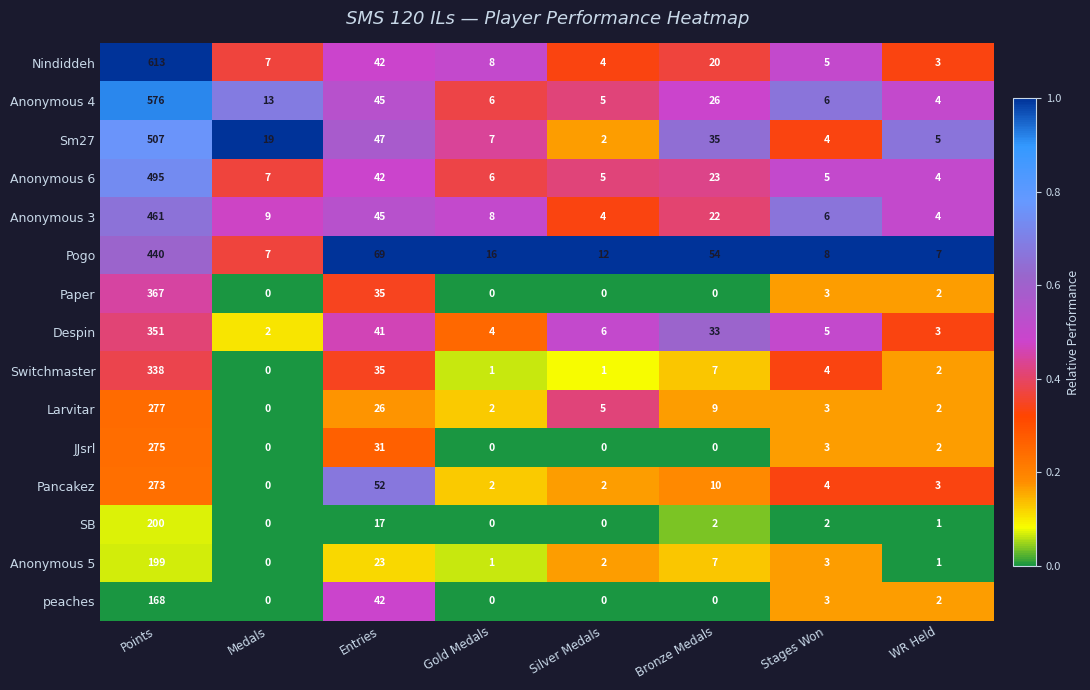

What is the spread (max minus min) of values at Bronze Medals?

54